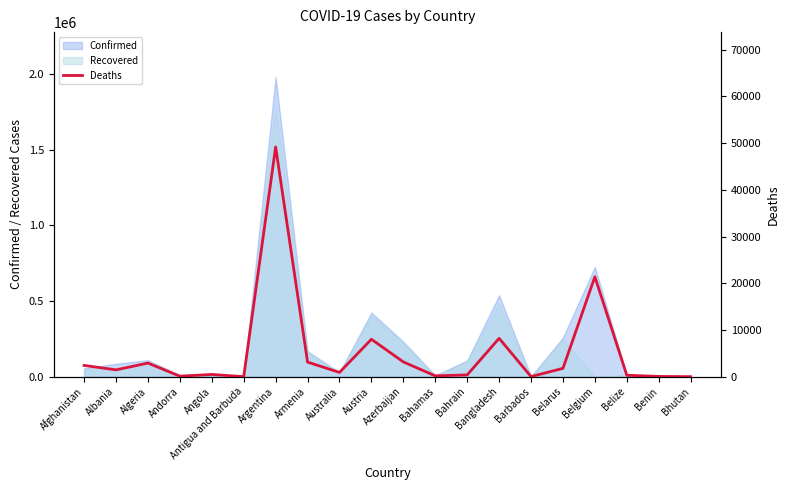

Where is the first local minimum?

Albania